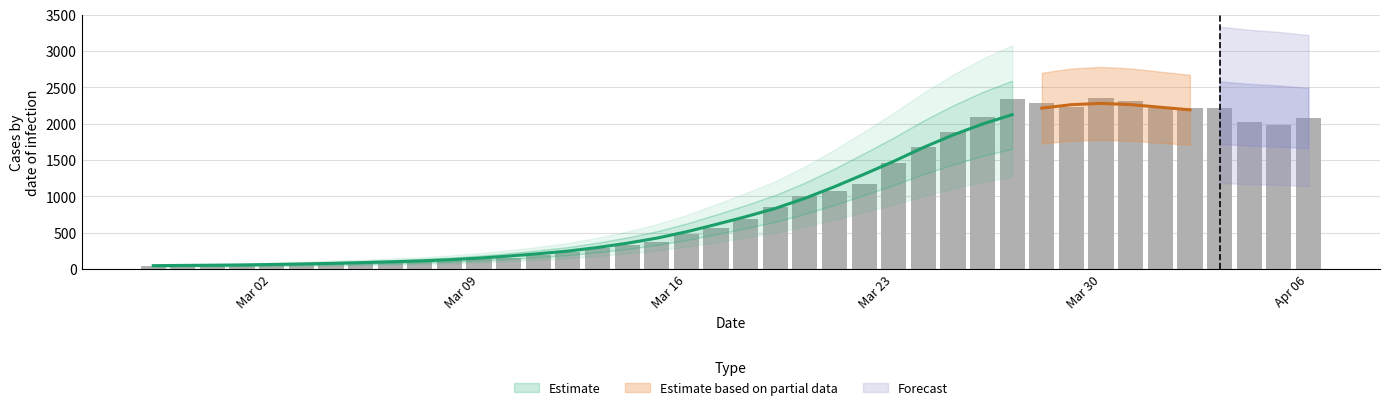

What is the average value?

995